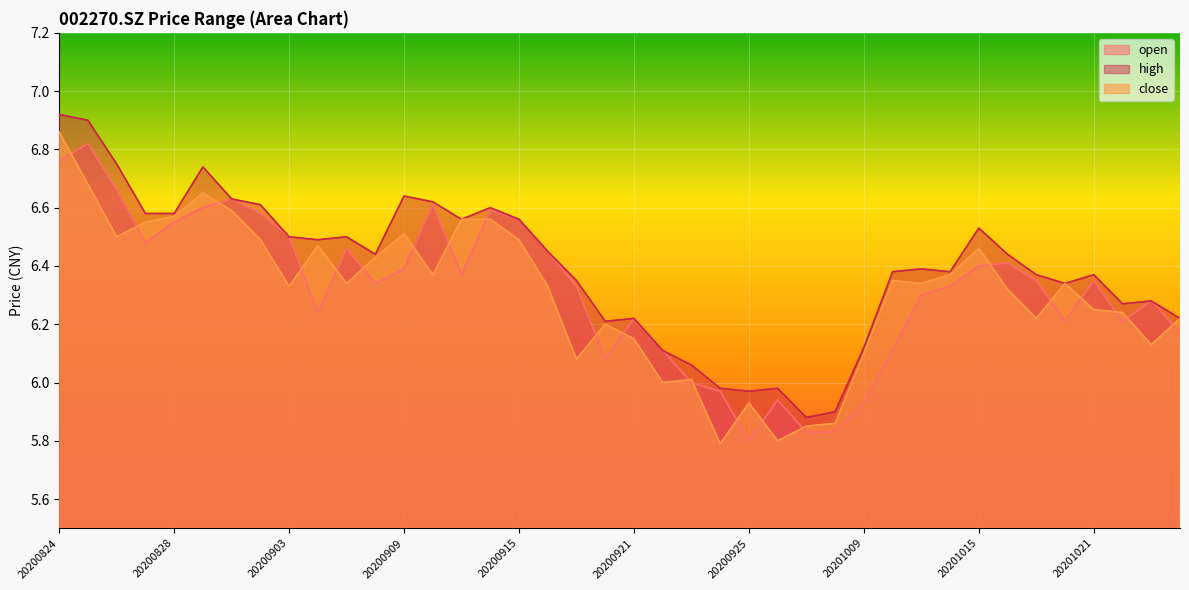

Read the high value at 20200831.

6.7